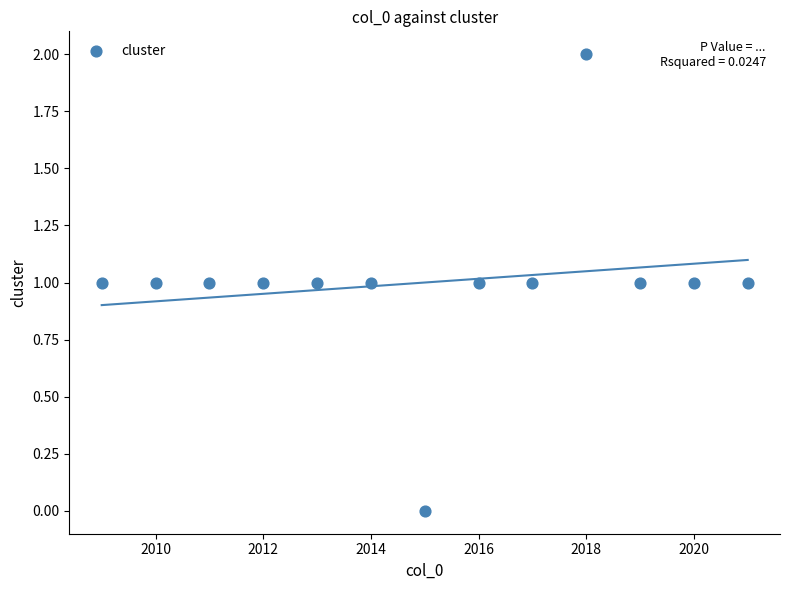

What is the range of X values (max minus min)?

12